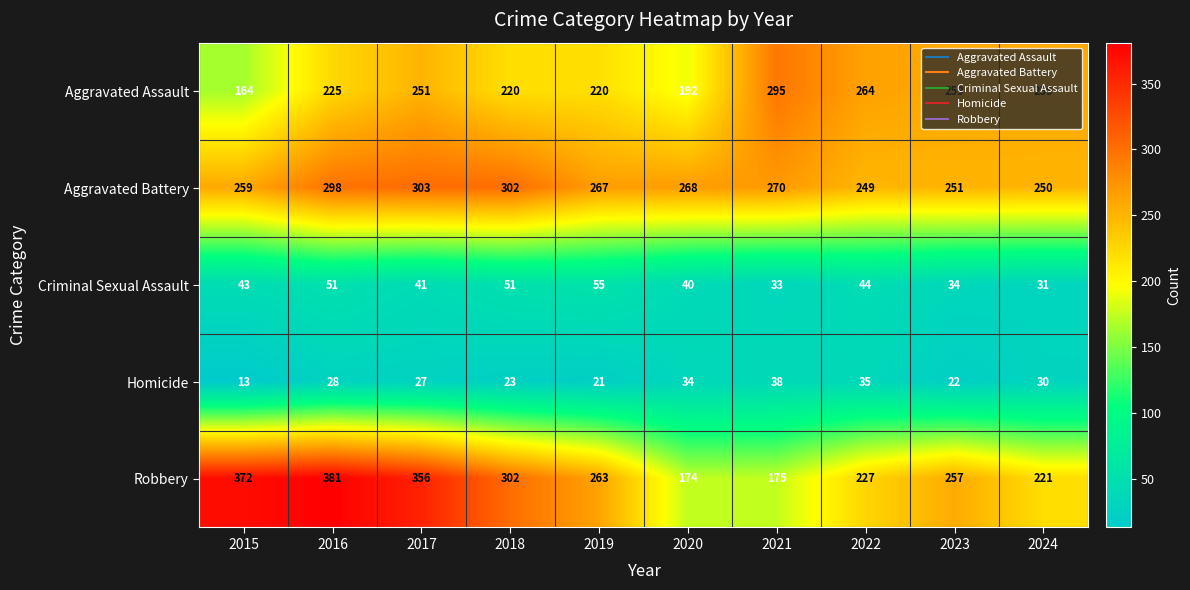

Which series has the largest total across all categories?

Robbery